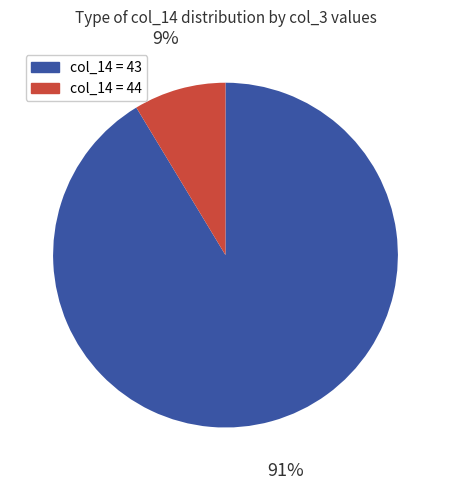

Is there a majority slice in this chart?

Yes